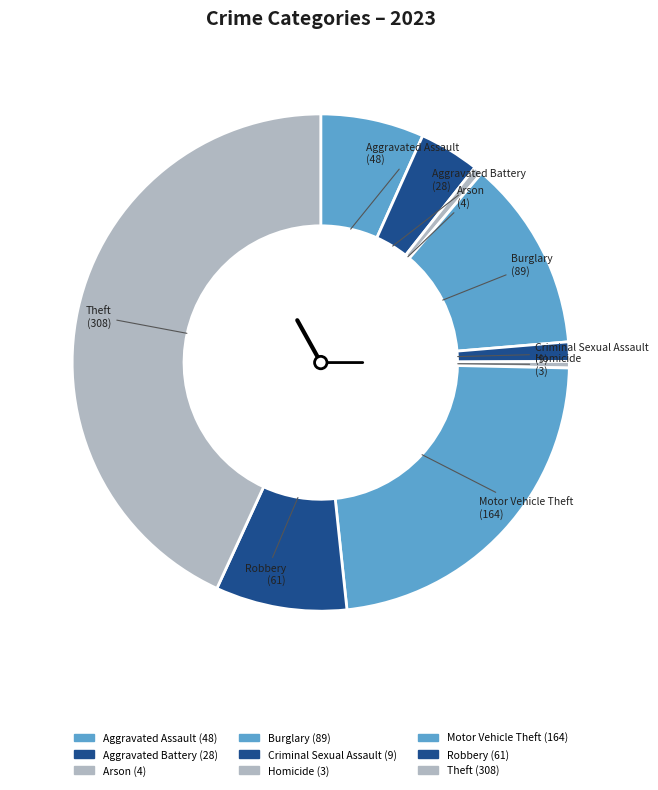

To the nearest percent, what is the difference between the largest and smallest slice percentages?

43%